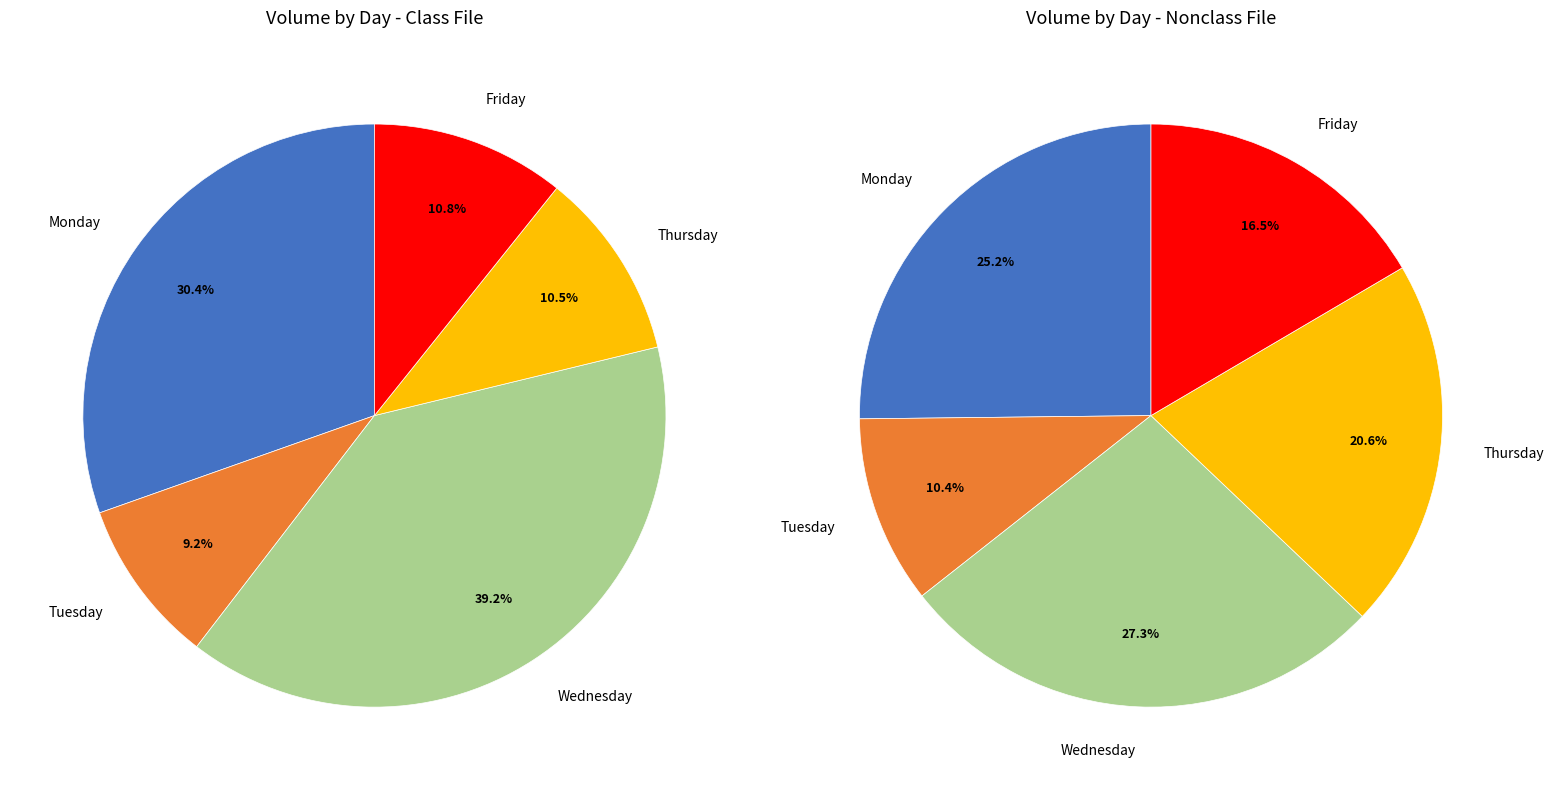

Rank the categories by value from highest to lowest.

Wednesday, Monday, Friday, Thursday, Tuesday